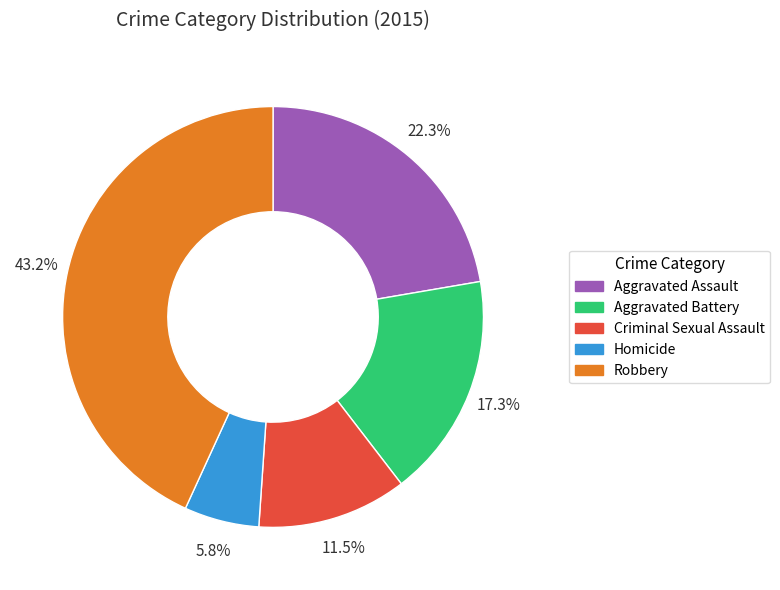

To the nearest percent, what portion does Homicide represent?

6%